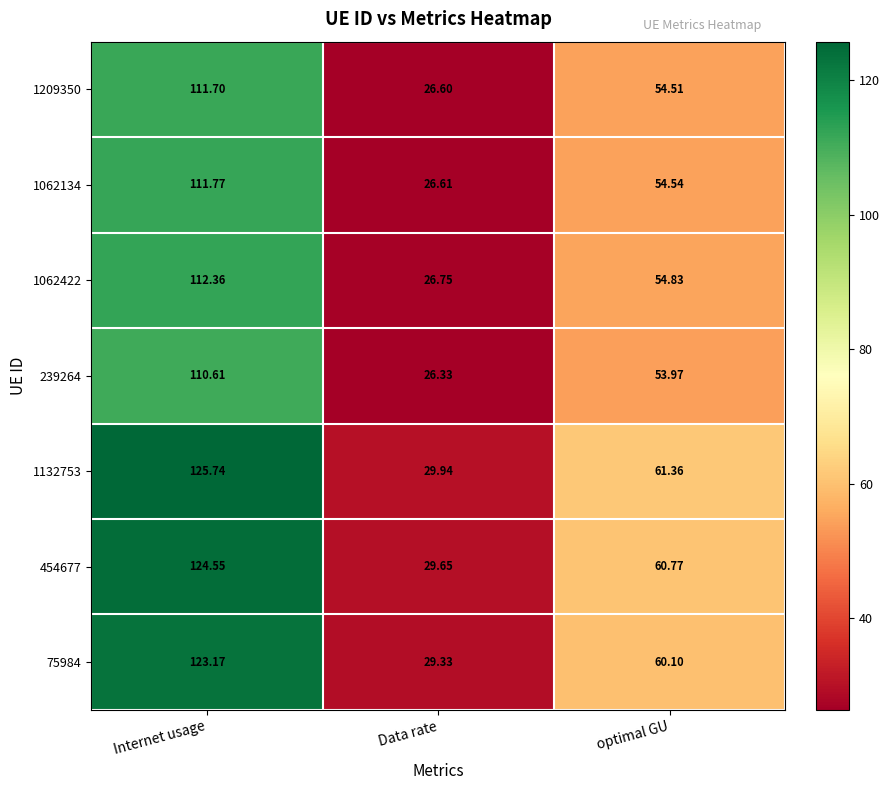

List the labels in order of 239264 value, smallest first.

Data rate, optimal GU, Internet usage